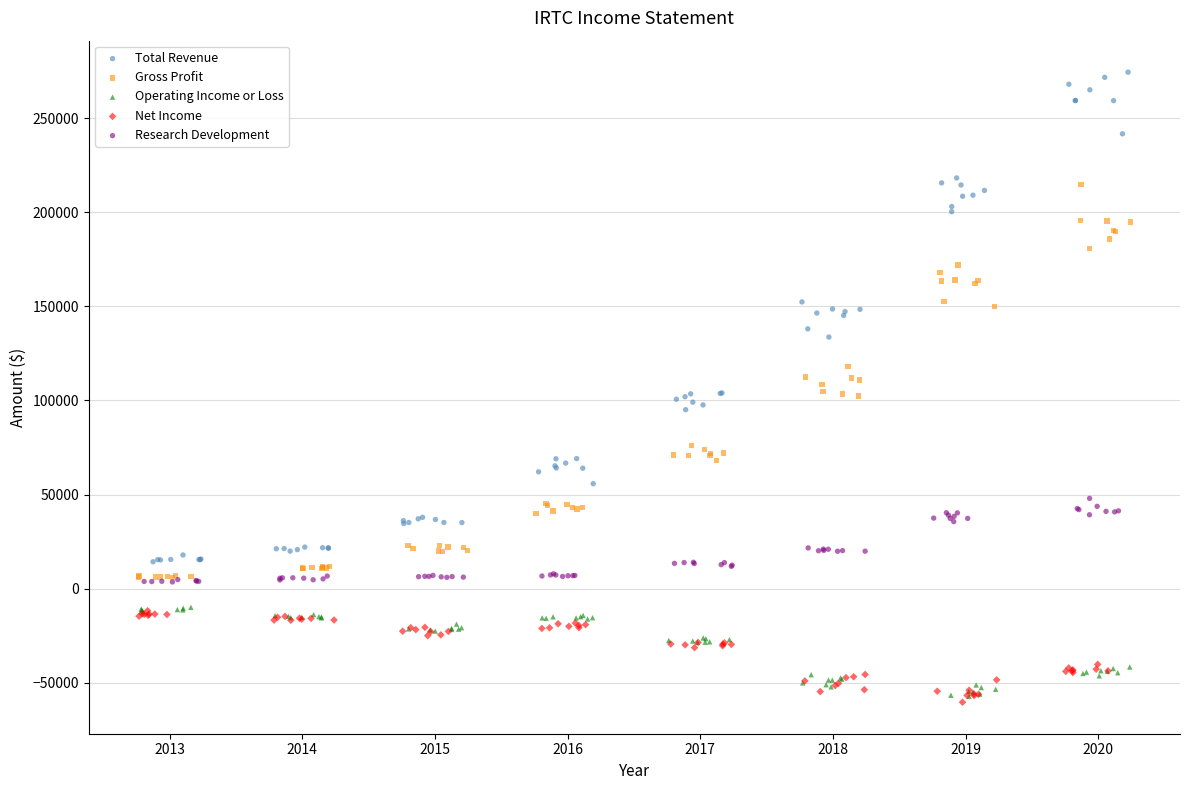

Which series contains the highest Y value?

Total Revenue